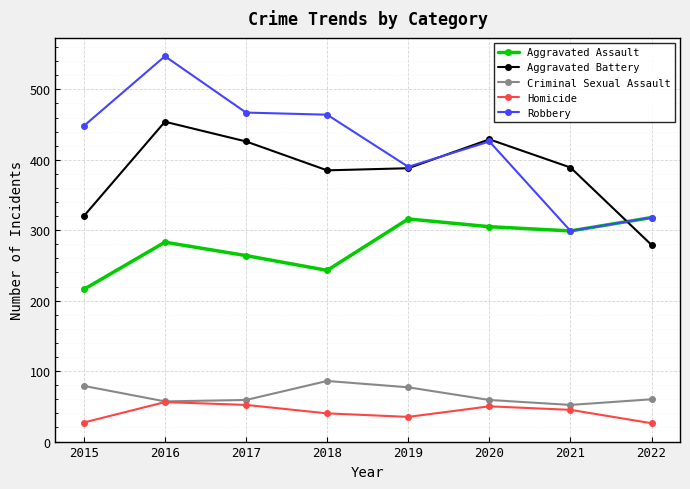

How many values in the Aggravated Battery series are below 389?

4